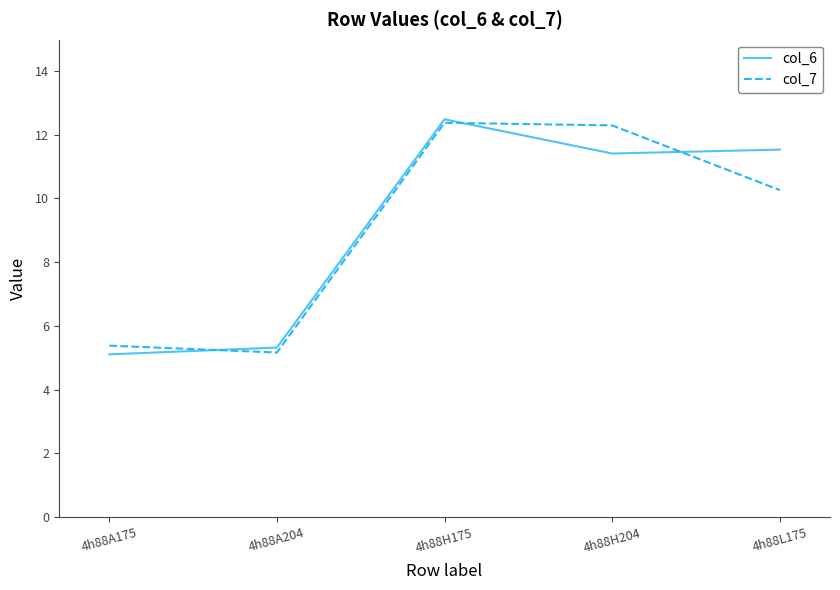

At which category does col_6 reach its first local peak?

4h88H175